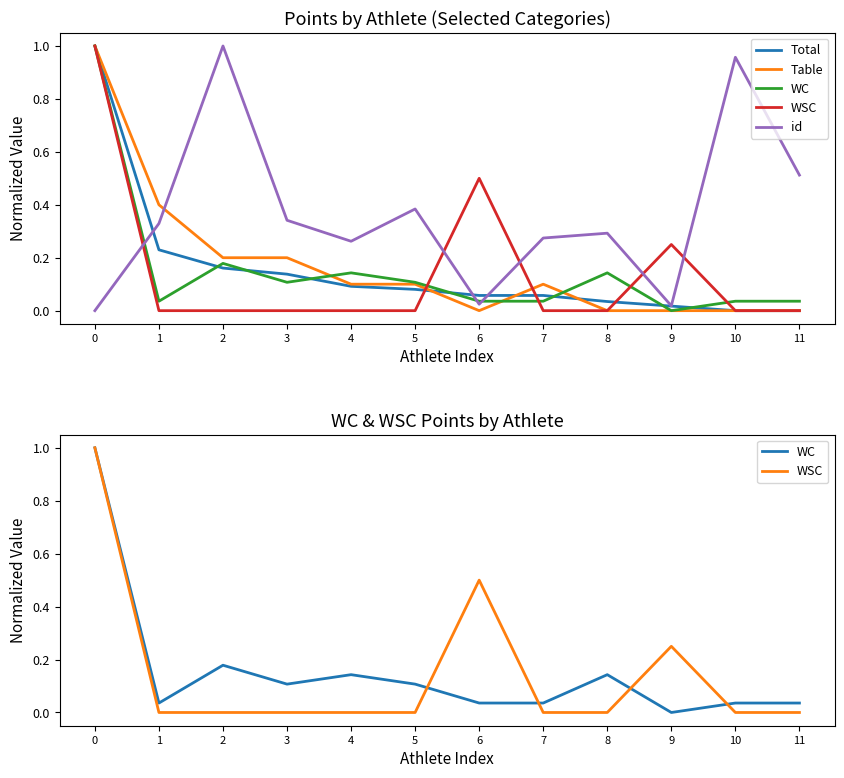

How many series are shown in this chart?

5